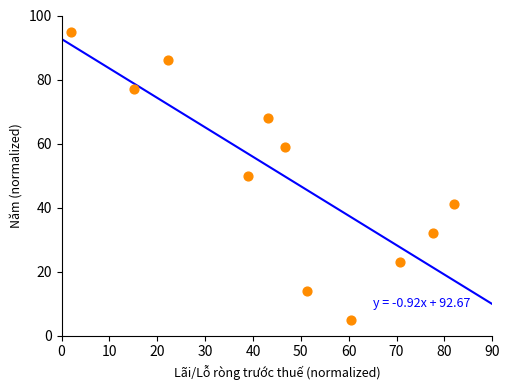

What is the average Y value?

50